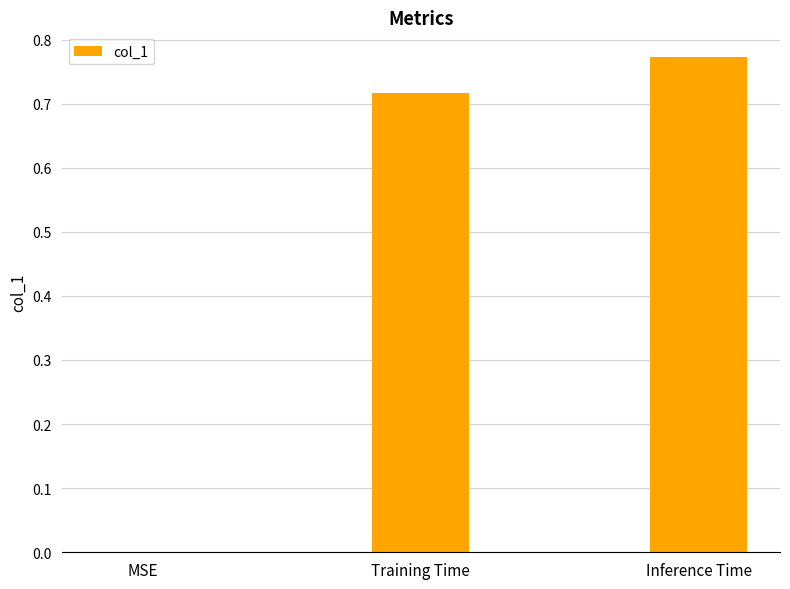

Which category has the highest value across all series?

Inference Time